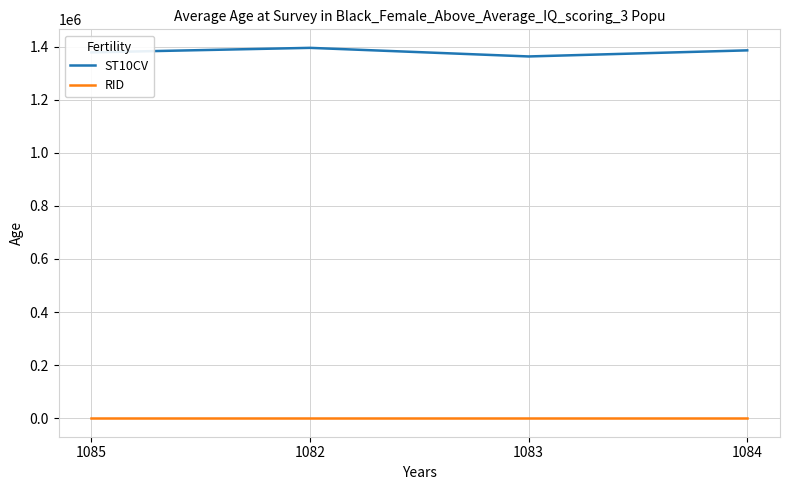

In ST10CV, how many points are higher than both neighbors (excluding endpoints)?

1